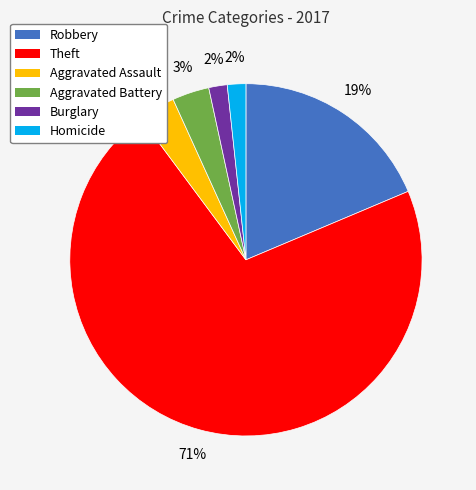

Count the number of slices in the pie.

6